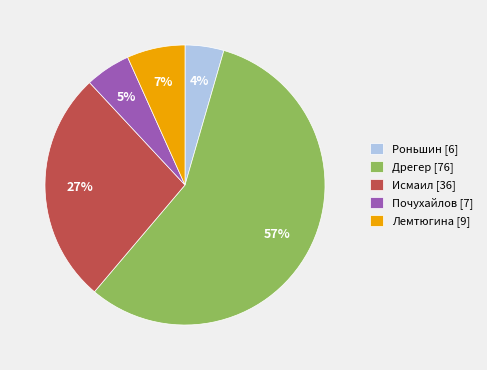

Which slice is the largest?

Дрегер